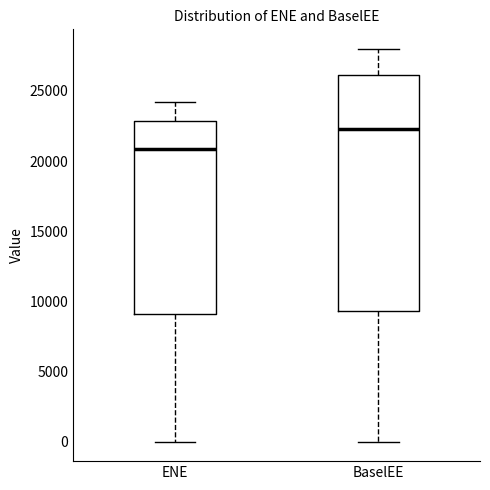

Reading left to right, transcribe this box plot: for each box, give where its median line is, the range the box spans, and where its two whiskers end, as read against the y-axis. The values are not printed on the chart, so give them approximately, as read against the axis.

ENE: median 21000, box 9000 to 23000, whiskers 0 to 24000
BaselEE: median 22500, box 9500 to 26000, whiskers 0 to 28000